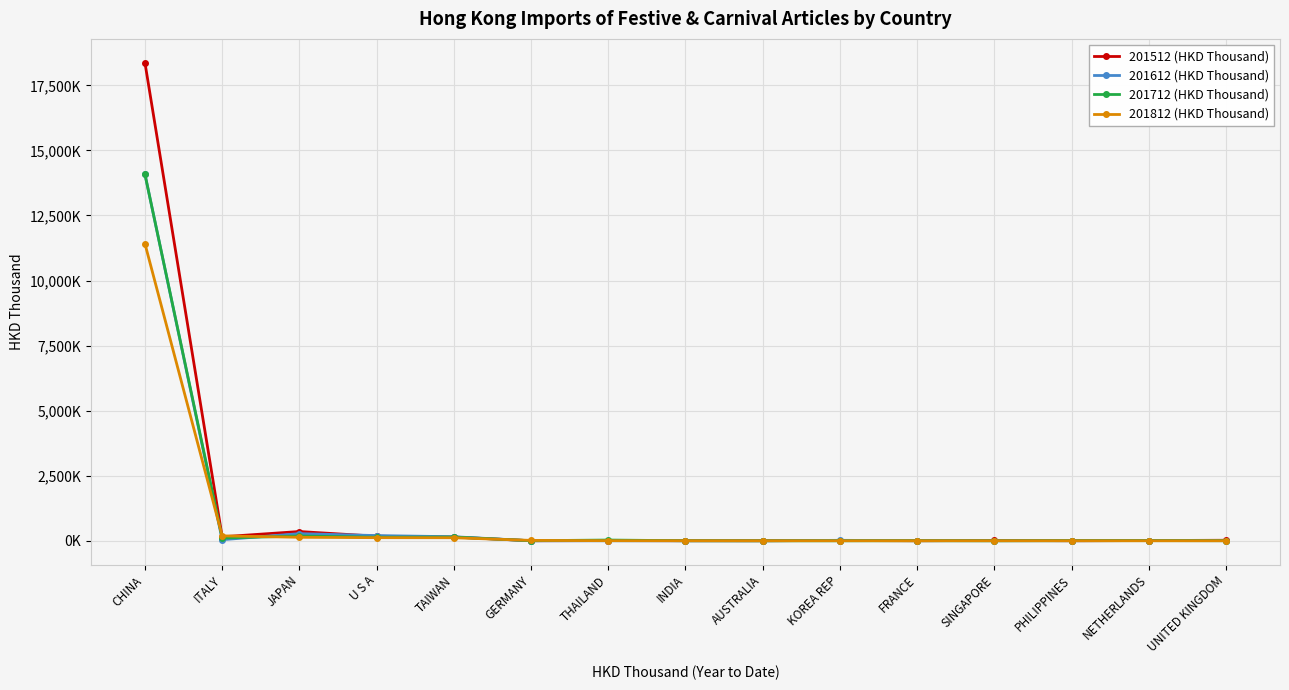

At how many categories does at least one series exceed 12654?

1